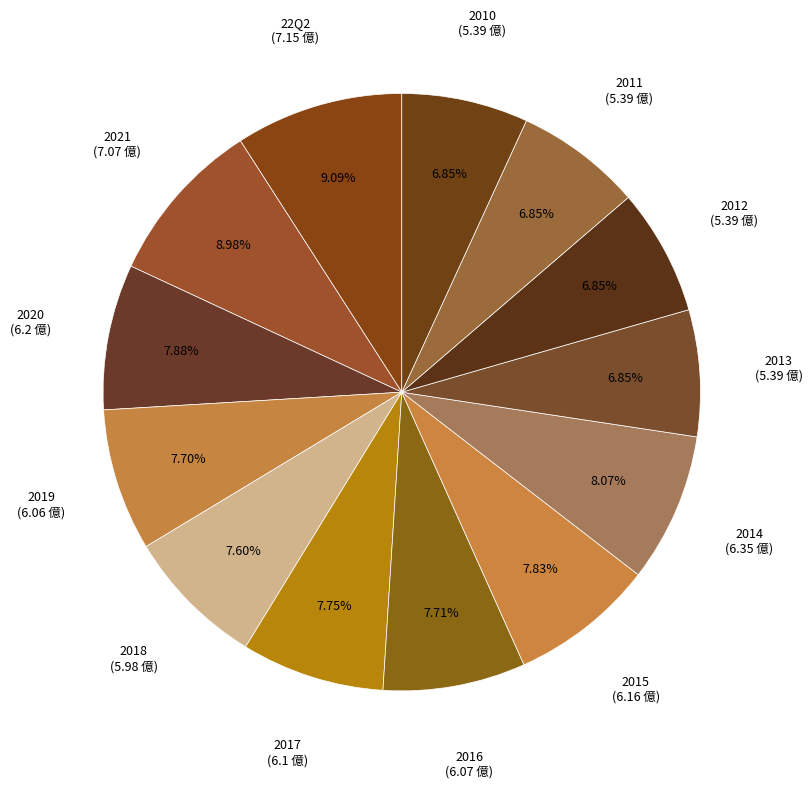

How many slices are in this pie chart?

13